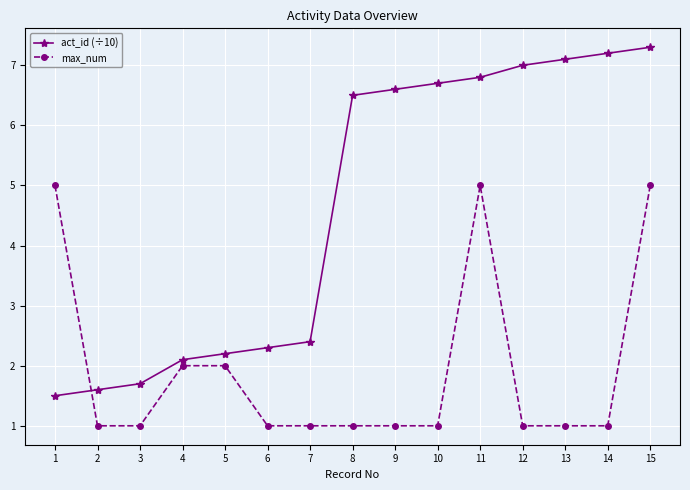

What is the value of the act_id (÷10) point at the 9th from the left?

6.6